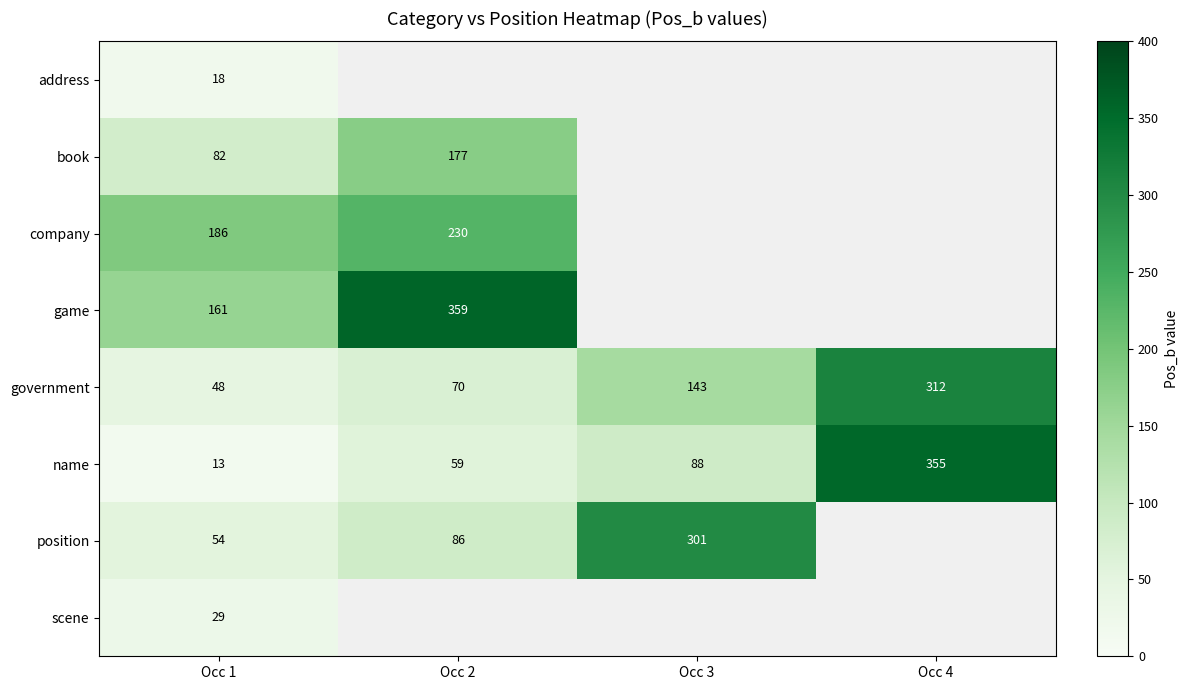

At which label is company closest to 208?

Occ 1